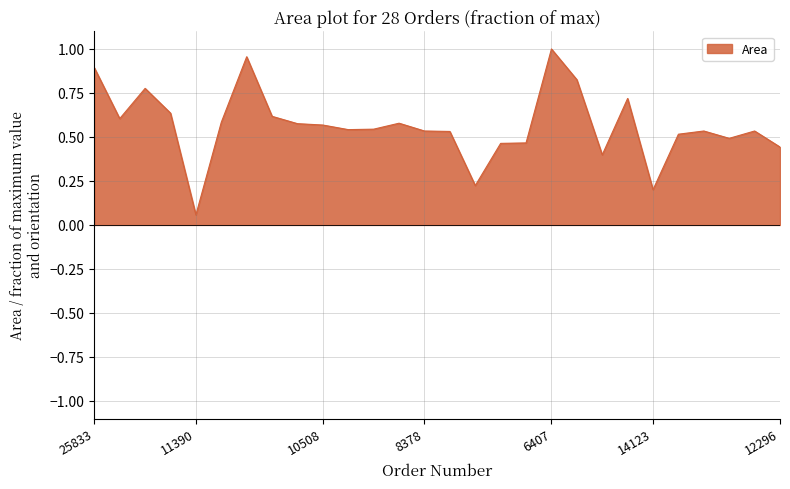

What is the difference between the maximum and minimum values?

0.9